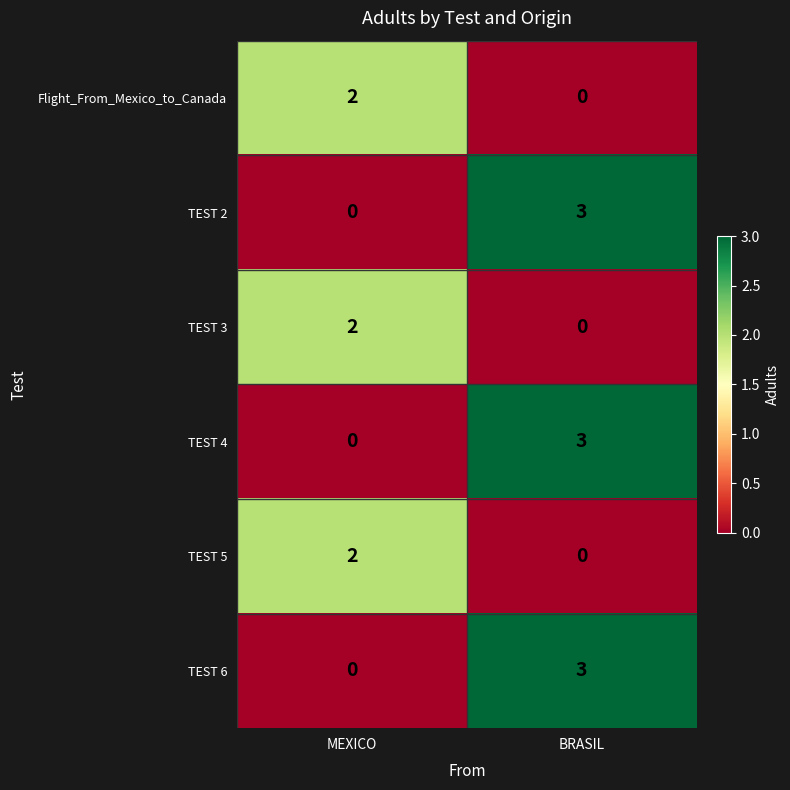

What is the maximum value shown in the chart?

3